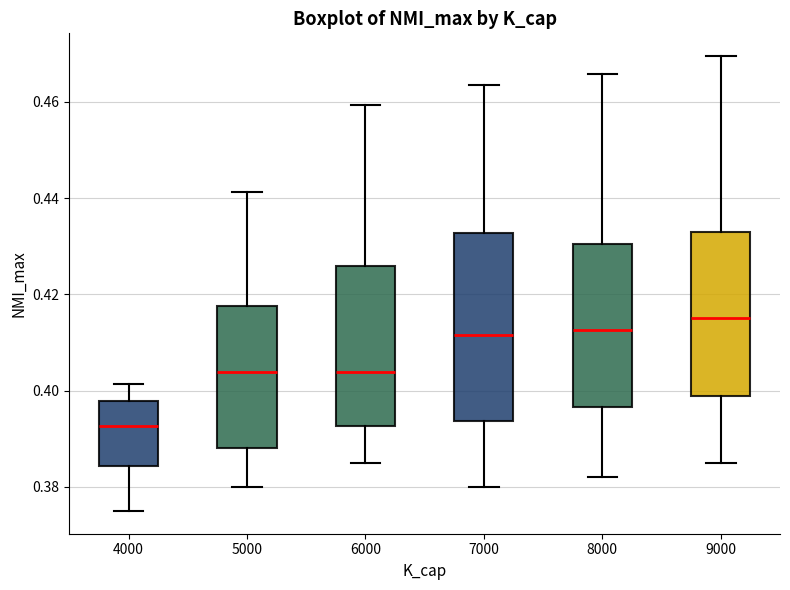

Reading left to right, transcribe this box plot: for each box, give where its median line is, the range the box spans, and where its two whiskers end, as read against the y-axis. The values are not printed on the chart, so give them approximately, as read against the axis.

4000: median 0.392, box 0.384 to 0.398, whiskers 0.376 to 0.402
5000: median 0.404, box 0.388 to 0.418, whiskers 0.380 to 0.442
6000: median 0.404, box 0.392 to 0.426, whiskers 0.386 to 0.460
7000: median 0.412, box 0.394 to 0.432, whiskers 0.380 to 0.464
8000: median 0.412, box 0.396 to 0.430, whiskers 0.382 to 0.466
9000: median 0.416, box 0.398 to 0.432, whiskers 0.386 to 0.470